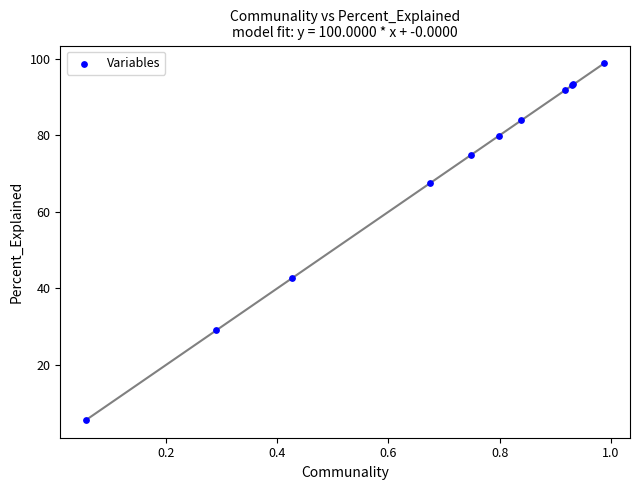

What Y value in the scatter plot is closest to 52?

42.6